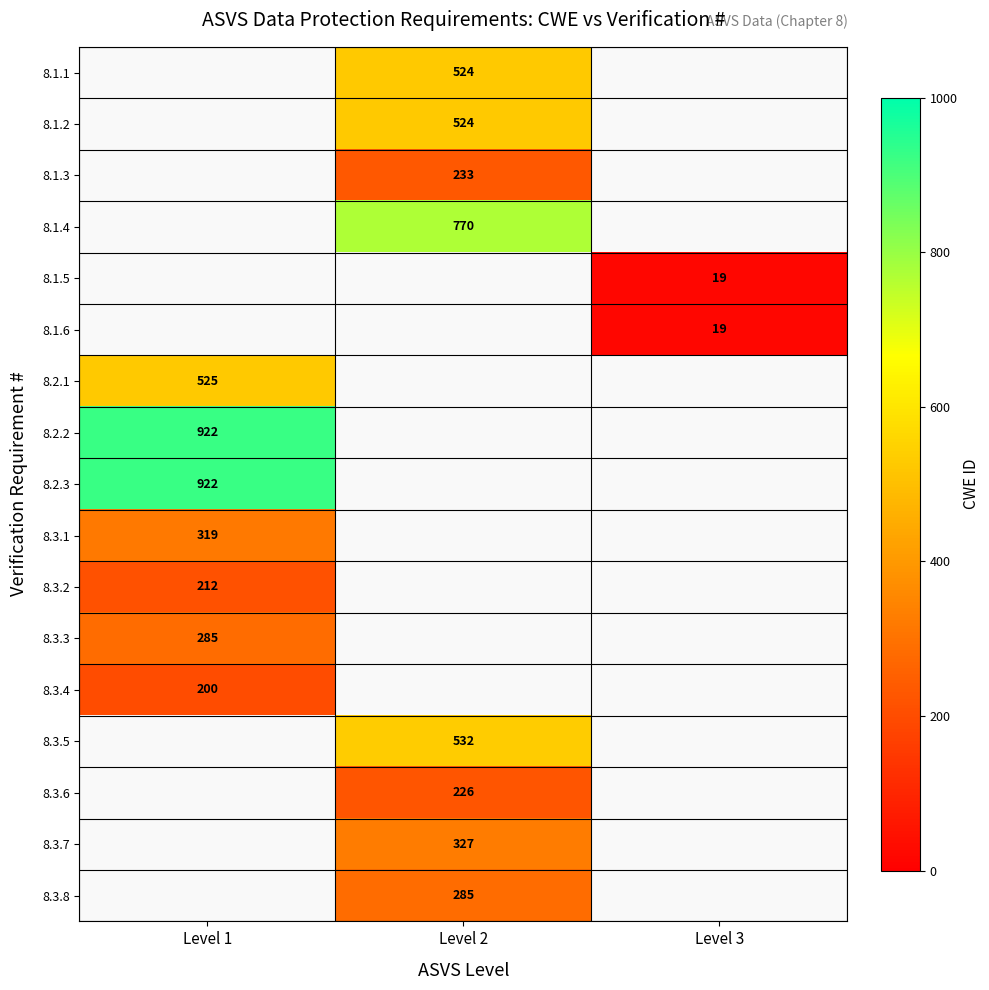

The 8.1.3 series shows 62 at Level 2. True or false?

False